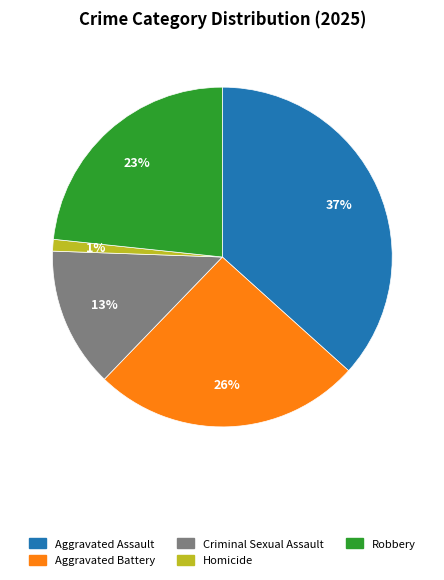

To the nearest percent, what is the difference between the largest and smallest slice percentages?

36%